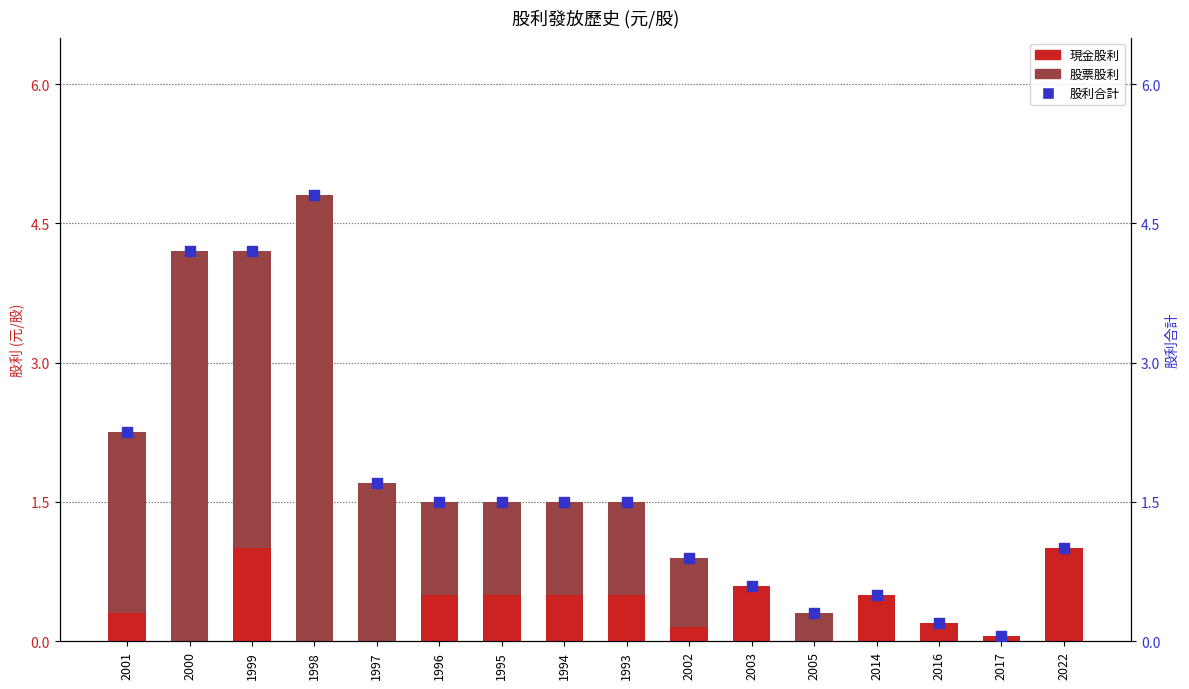

Is the value of 股利合計 at 2014 greater than the value of 股票股利 at 2017?

Yes